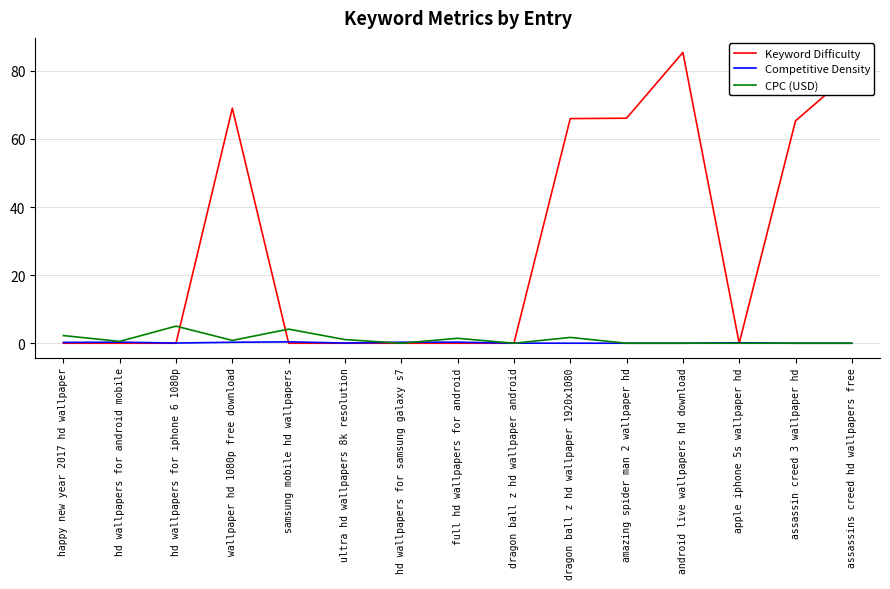

Is it true that Competitive Density equals 0.0 at assassins creed hd wallpapers free?

True